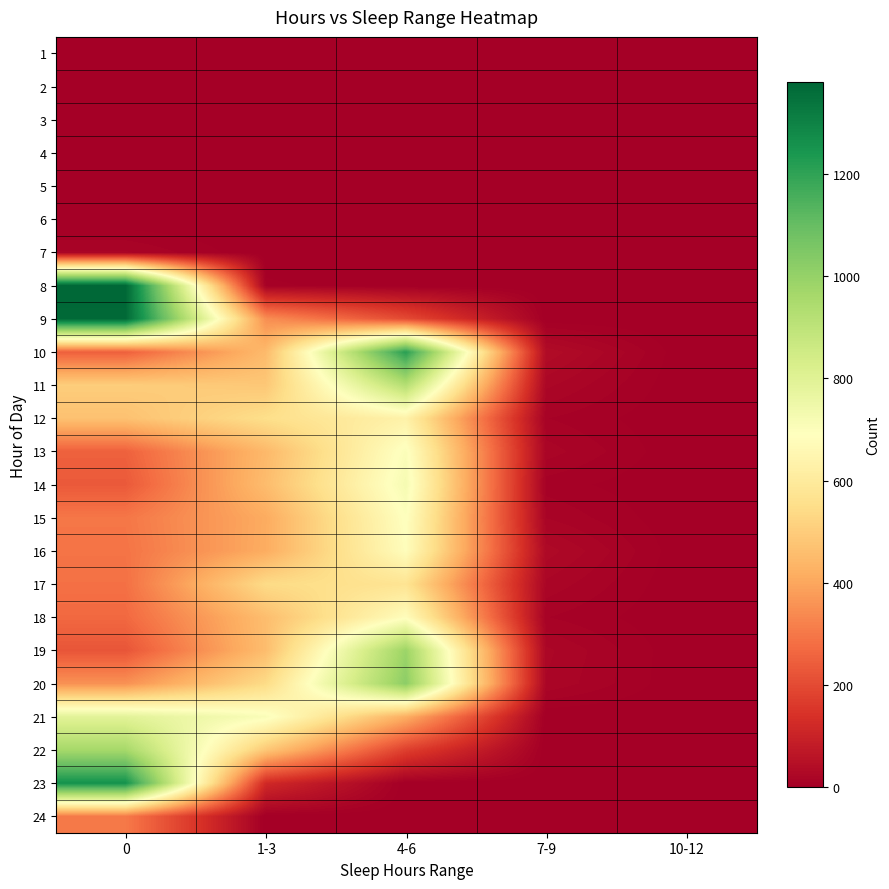

What is the difference between the highest and lowest values at 7-9?

37